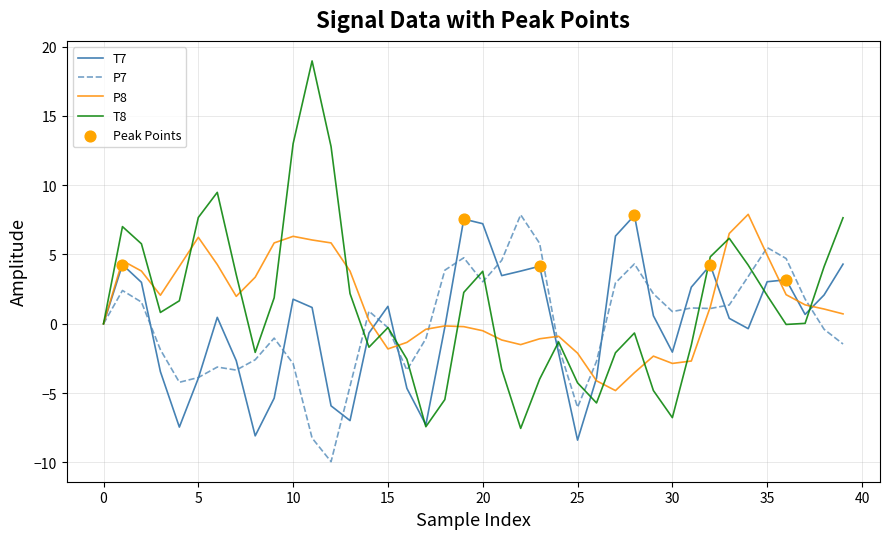

What is the lowest value of the T8 series?

-7.5